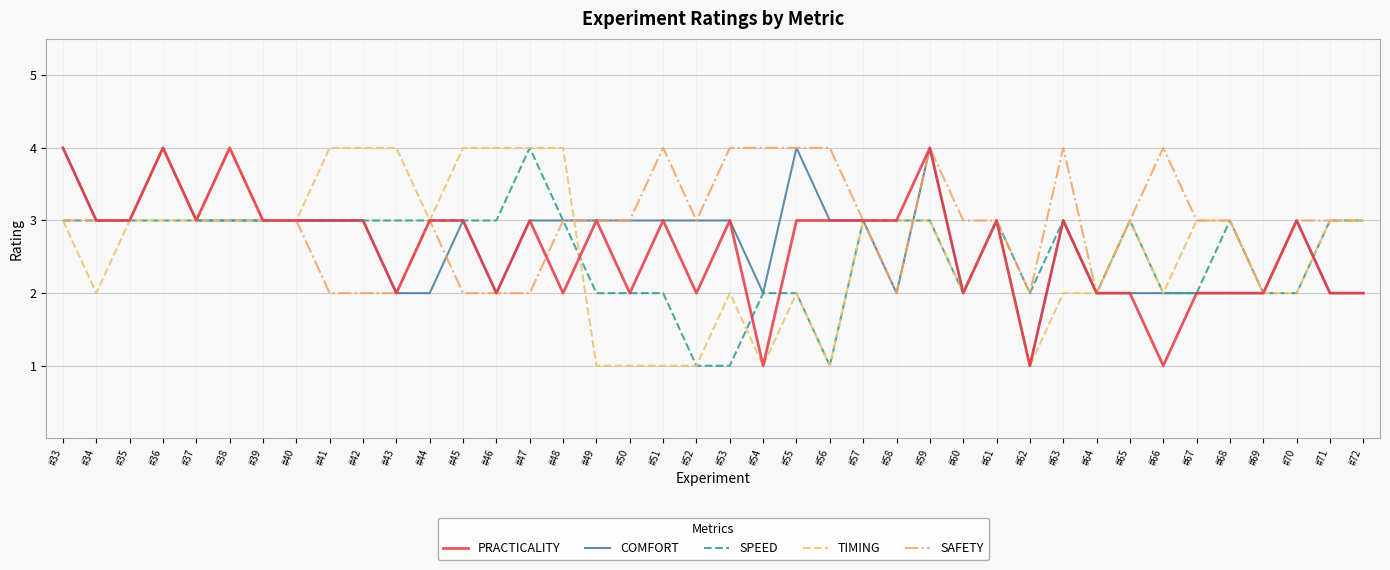

True or false: PRACTICALITY has a value of 4 at #70.

False